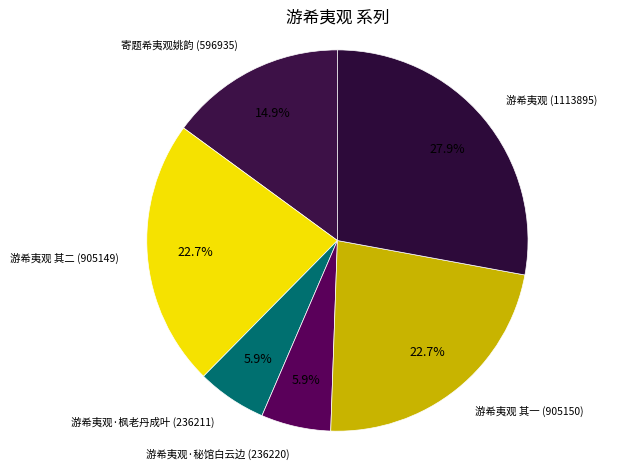

What is the ratio of the value at 游希夷观 其一 to the value at 寄题希夷观姚韵?

1.5